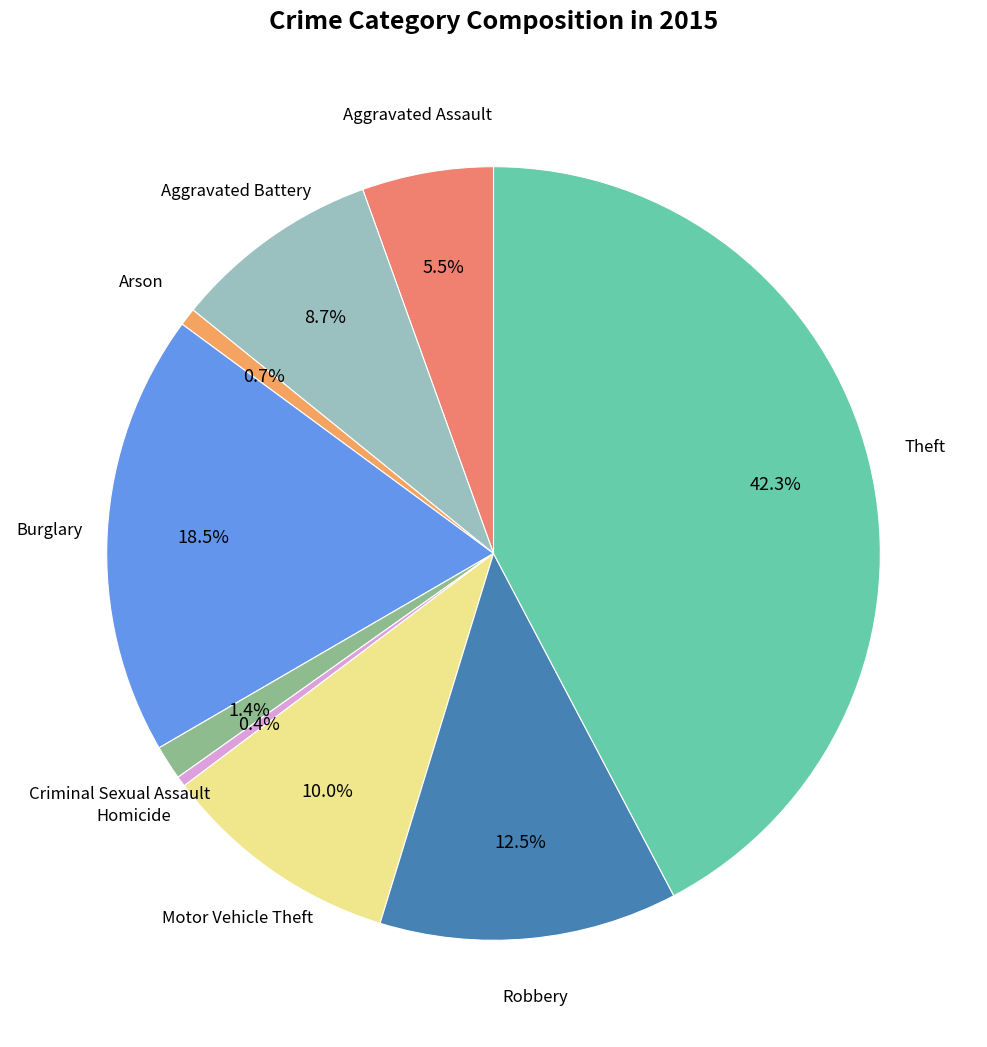

How many slices are in this pie chart?

9